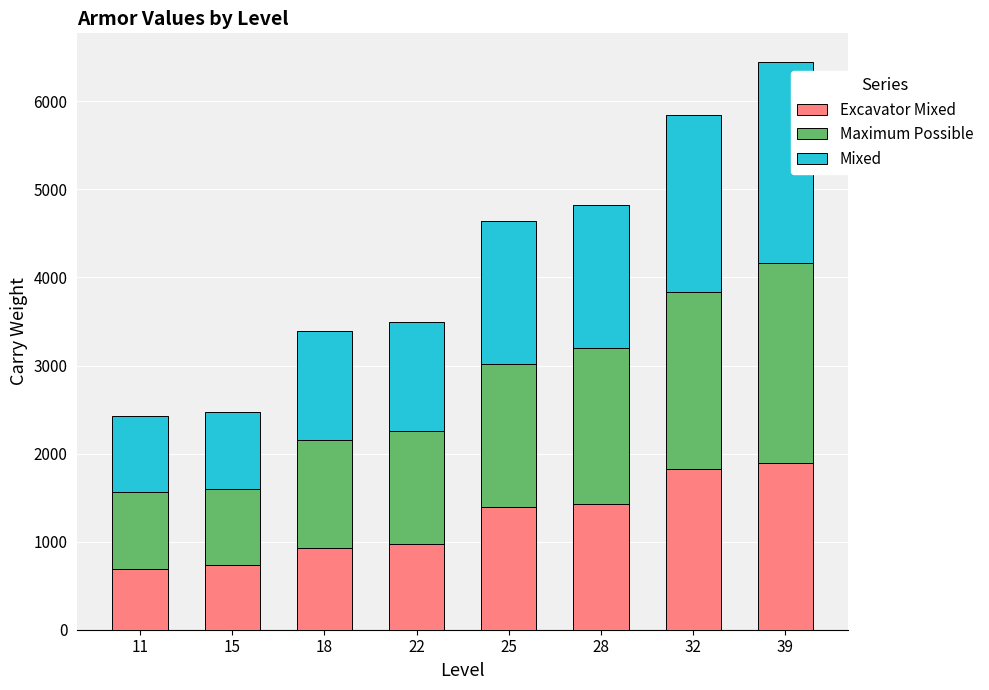

What is the total value across all series at 25?

4640